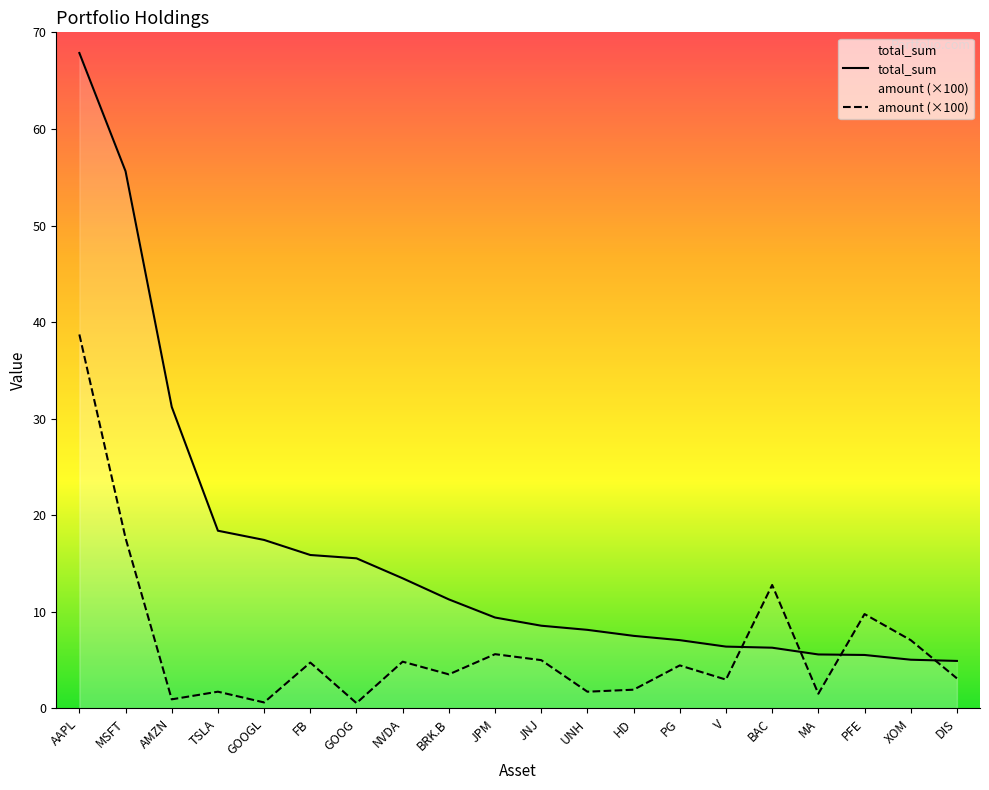

What is the label of the 11th point from the left?

JNJ